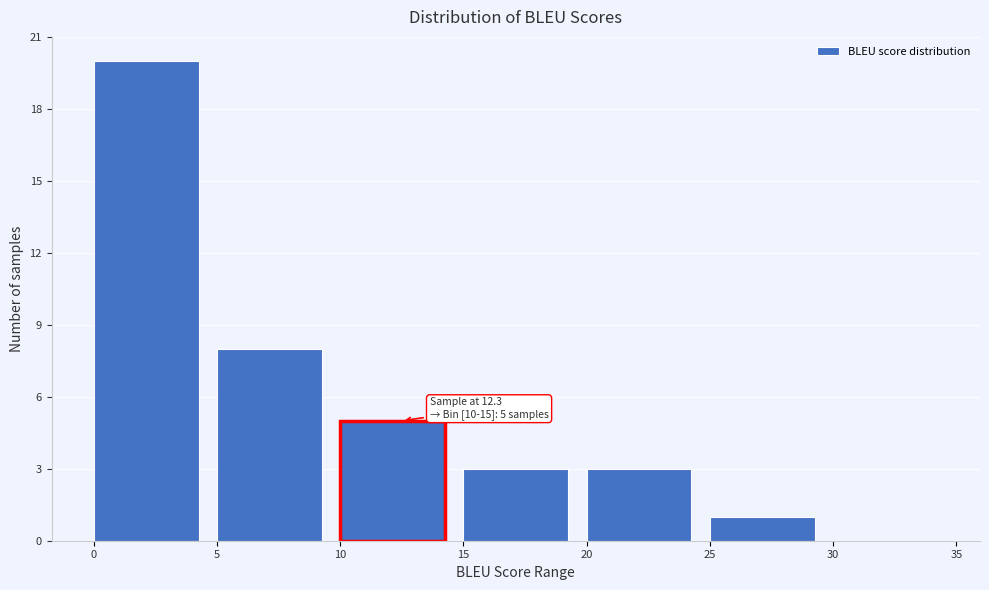

Over which range of the x-axis is the bar tallest?

0 to 5